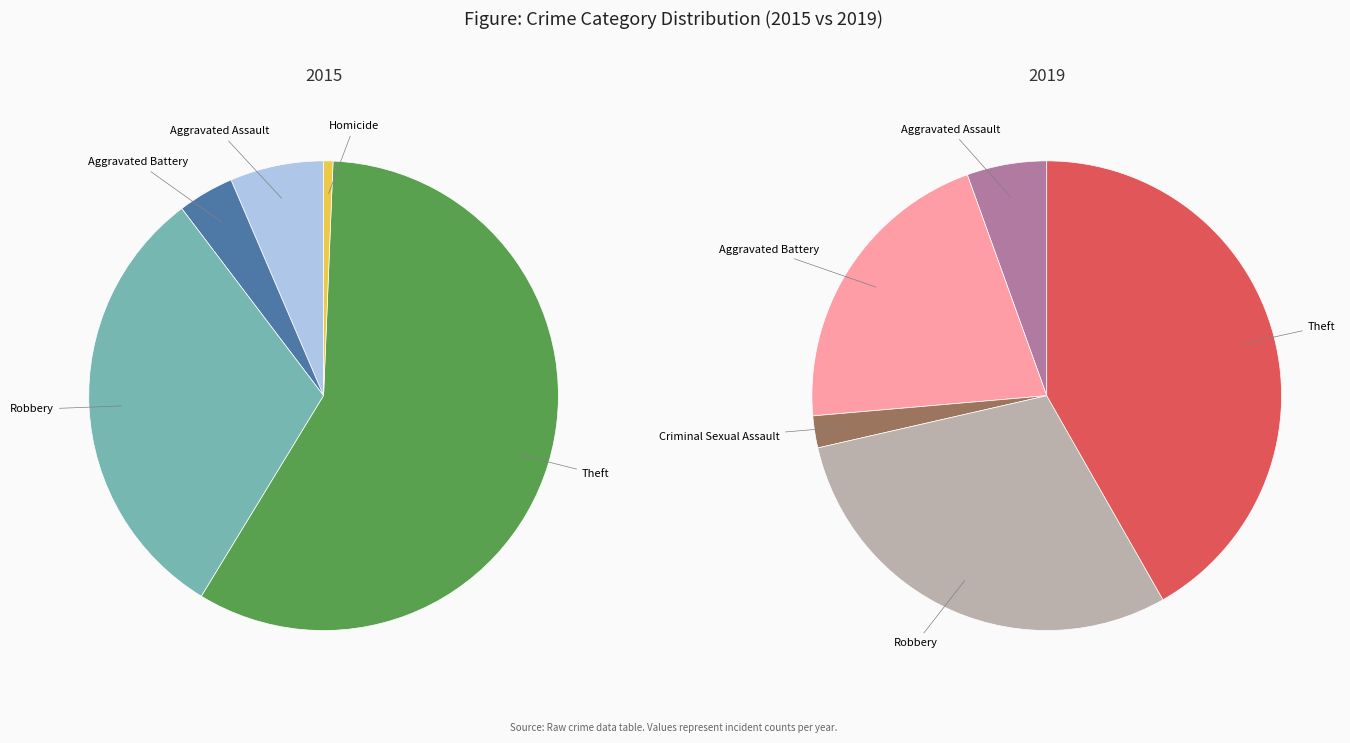

Is there a majority slice in this chart?

No